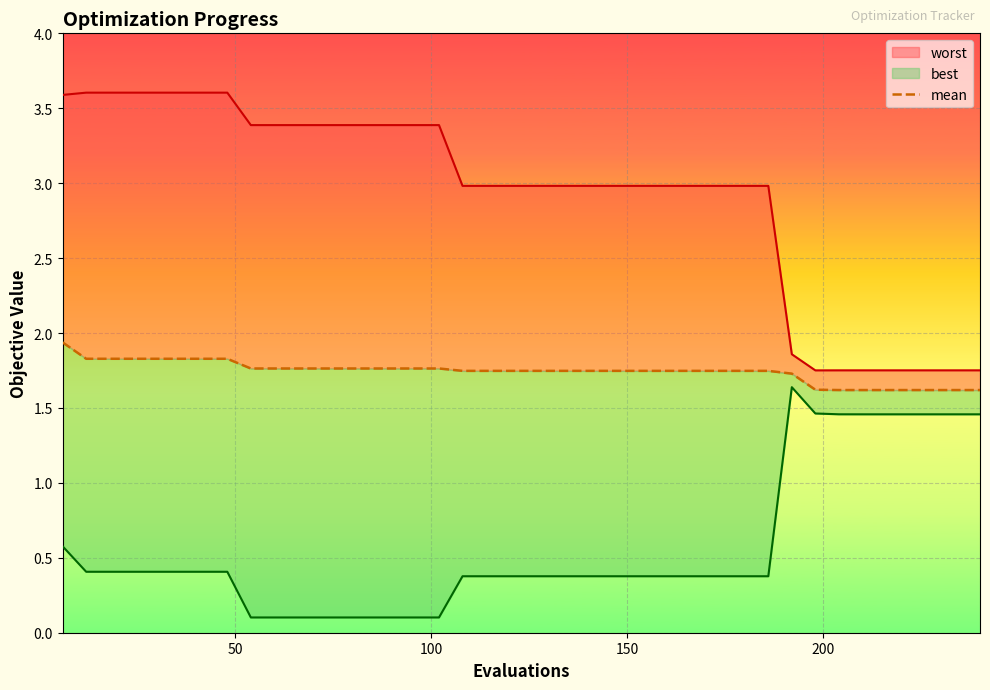

Count the number of categories in the chart.

40